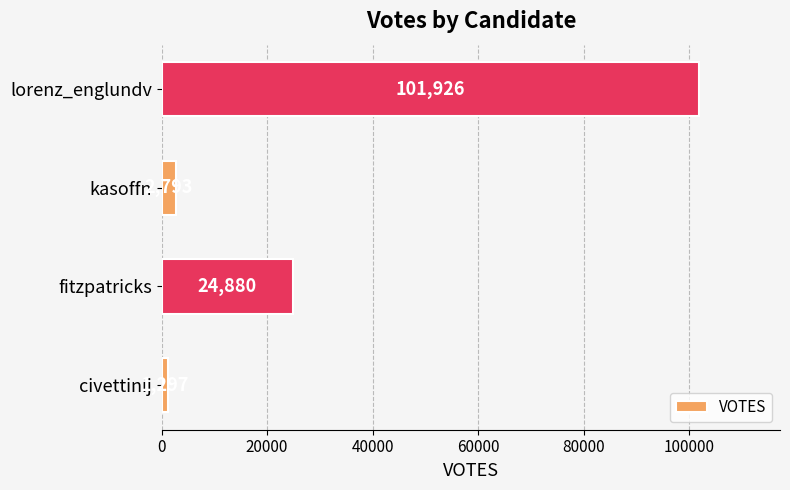

Which has a higher value, fitzpatricks or civettinij?

fitzpatricks